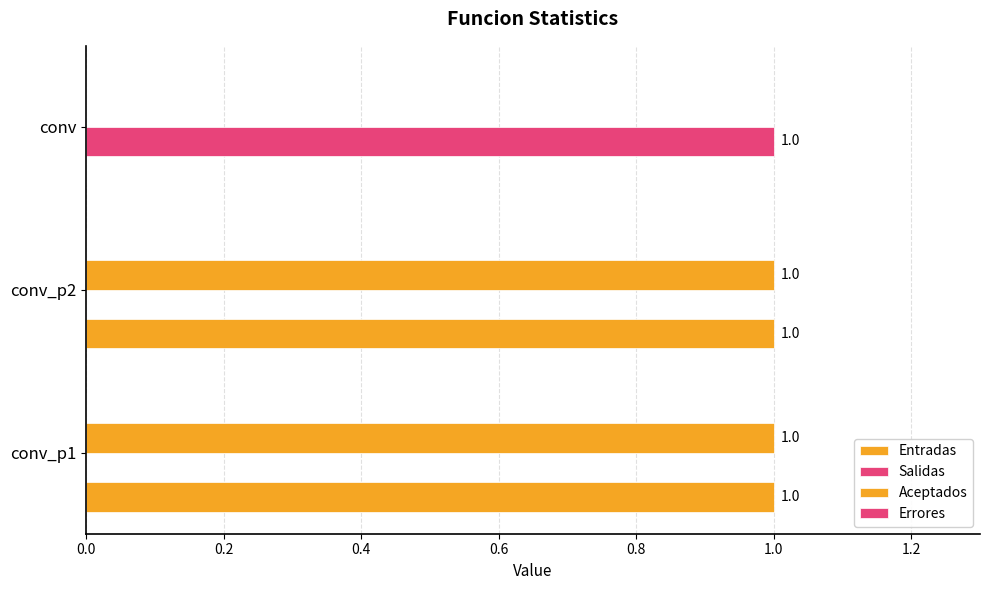

How many data points in Salidas are above 0?

1